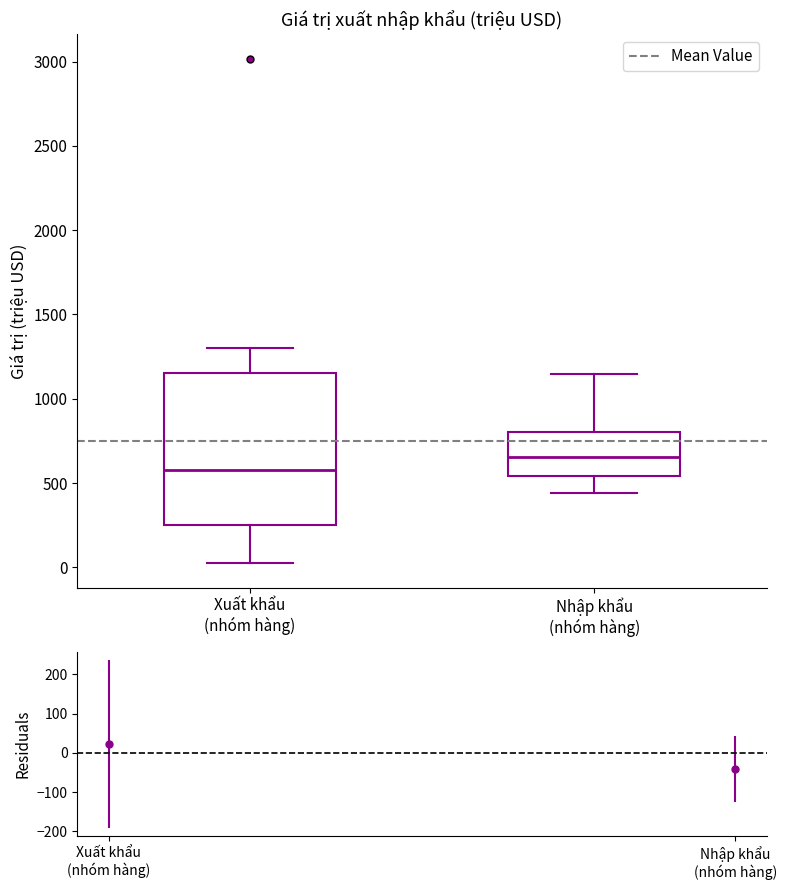

Where is the lower edge of the box for Nhập khẩu (nhóm hàng) on the y-axis? The values are not printed on the chart, so give them approximately, as read against the axis.

550